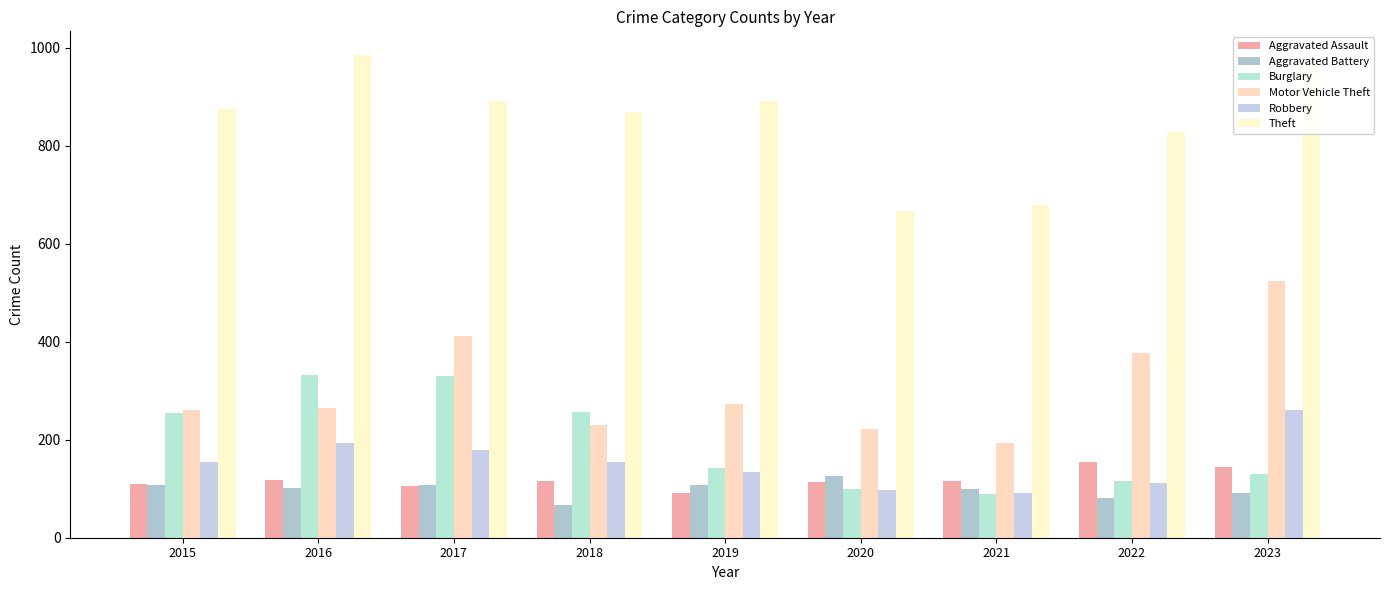

Which label corresponds to the largest value in the chart?

2016